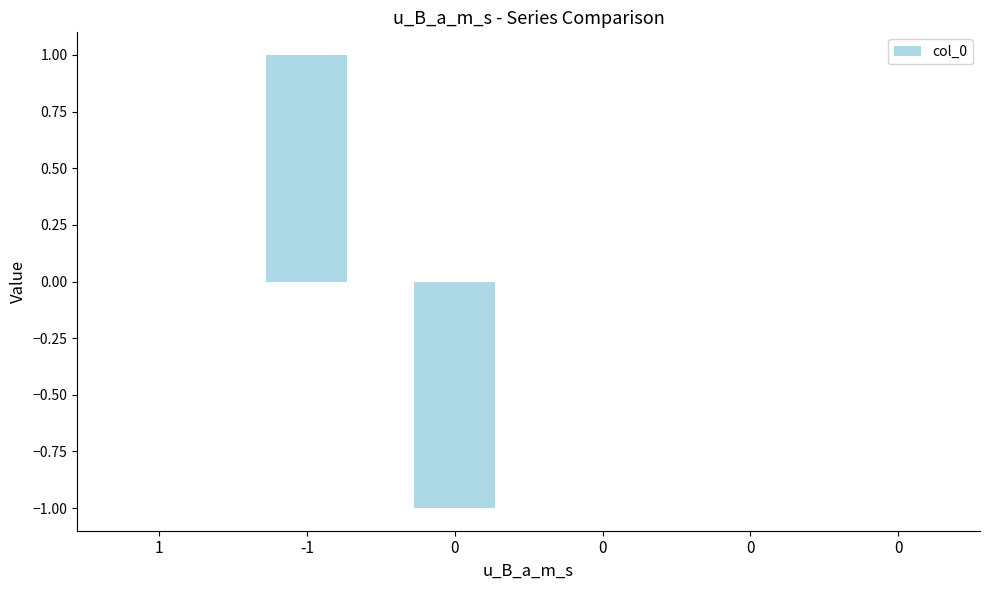

Where does the data first go above 0?

-1